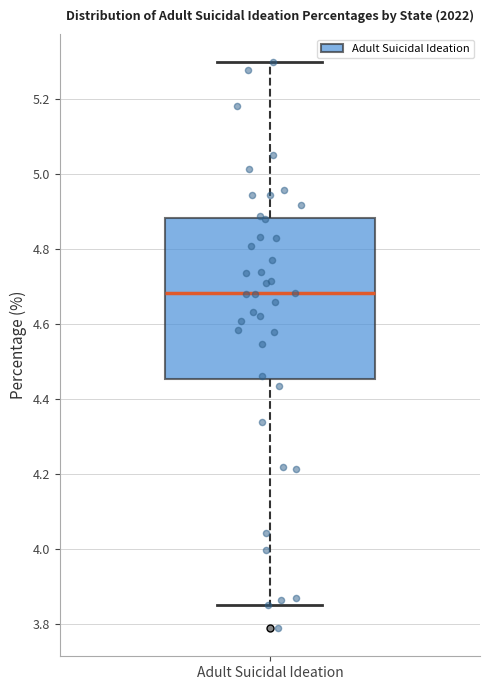

Transcribe this box plot: give where the median line is, the range the box spans, and where the two whiskers end, as read against the y-axis. The values are not printed on the chart, so give them approximately, as read against the axis.

median 4.68, box 4.46 to 4.88, whiskers 3.86 to 5.30